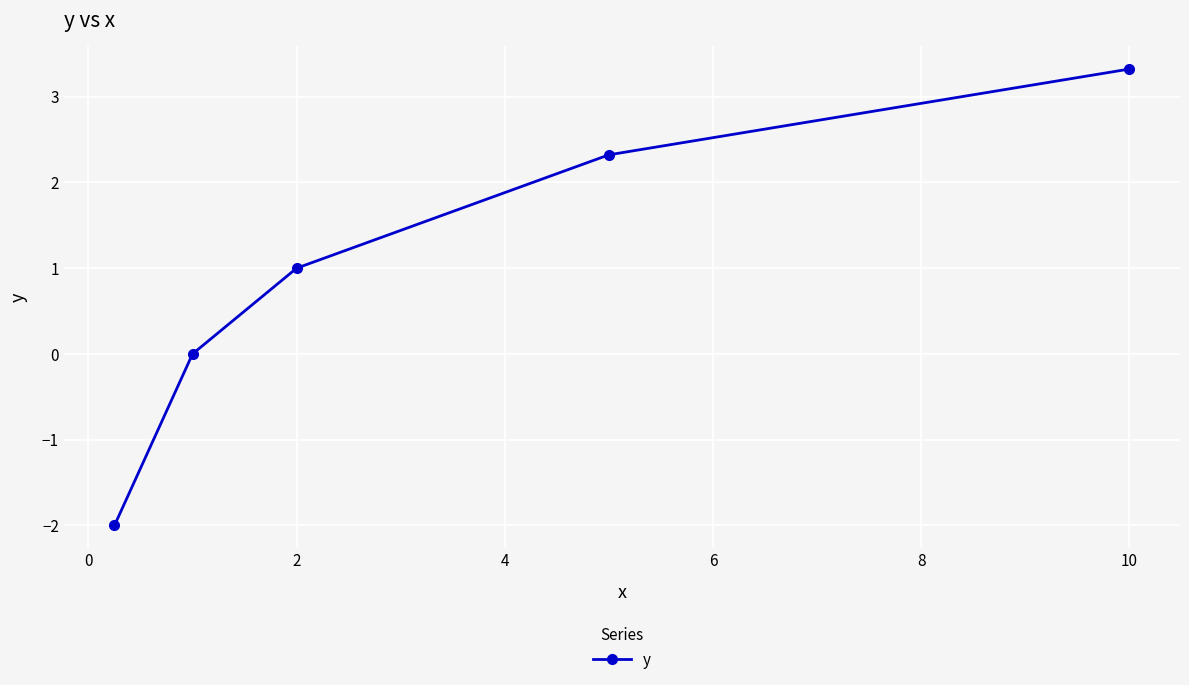

How many data points does each series have?

5